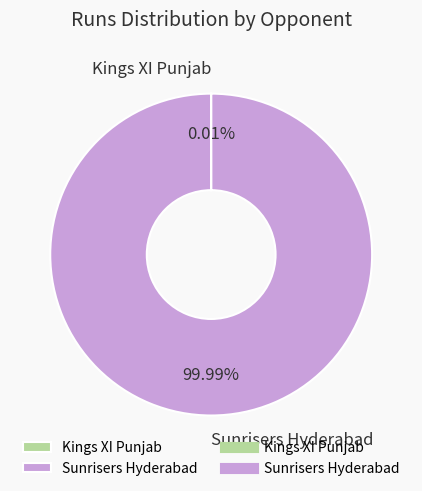

Which category has the biggest portion of the pie?

Sunrisers Hyderabad